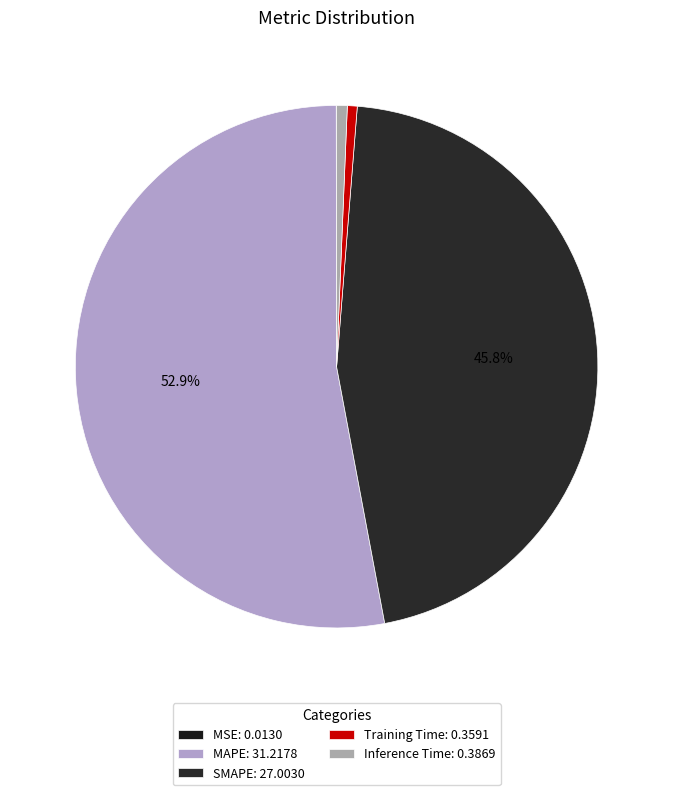

To the nearest percent, what is the average slice percentage?

20%